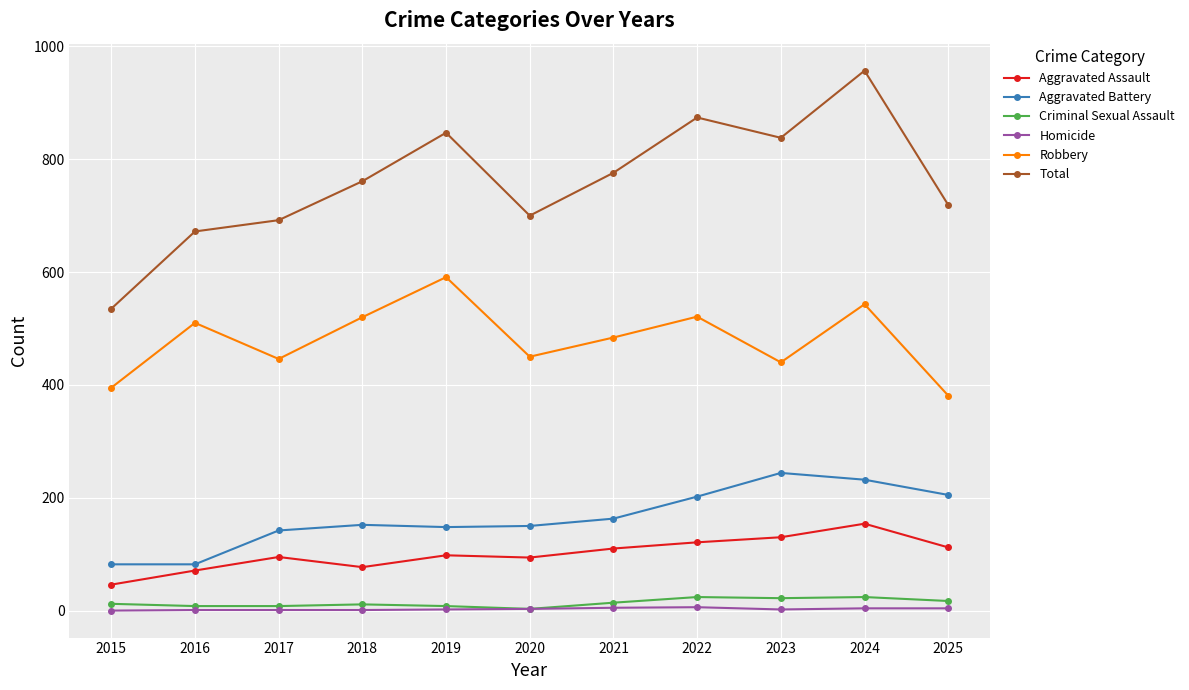

At which category does Robbery reach its first local peak?

2016